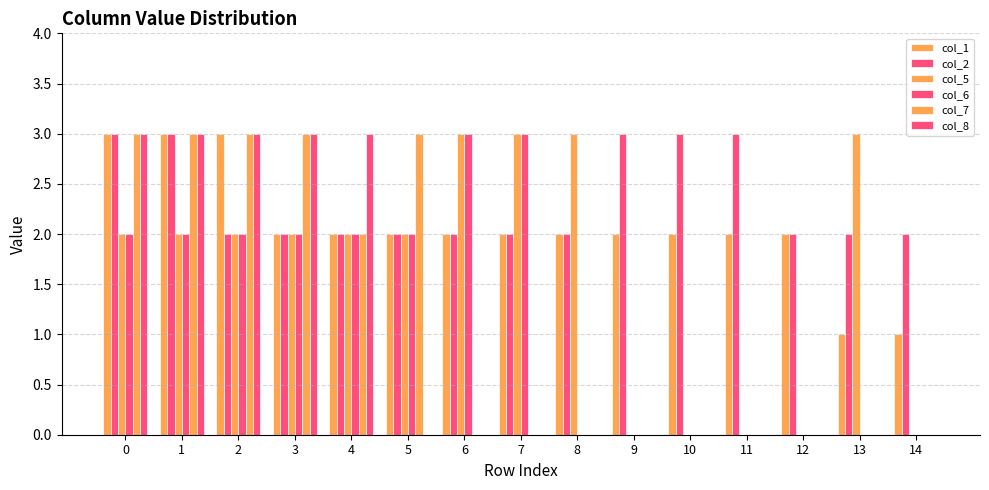

Does the chart contain stacked bars?

No